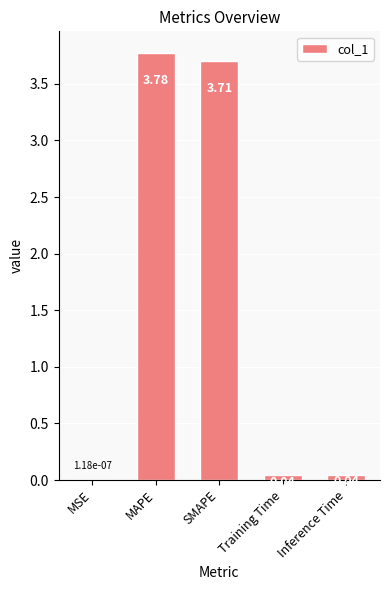

Which has a higher value, MAPE or Training Time?

MAPE